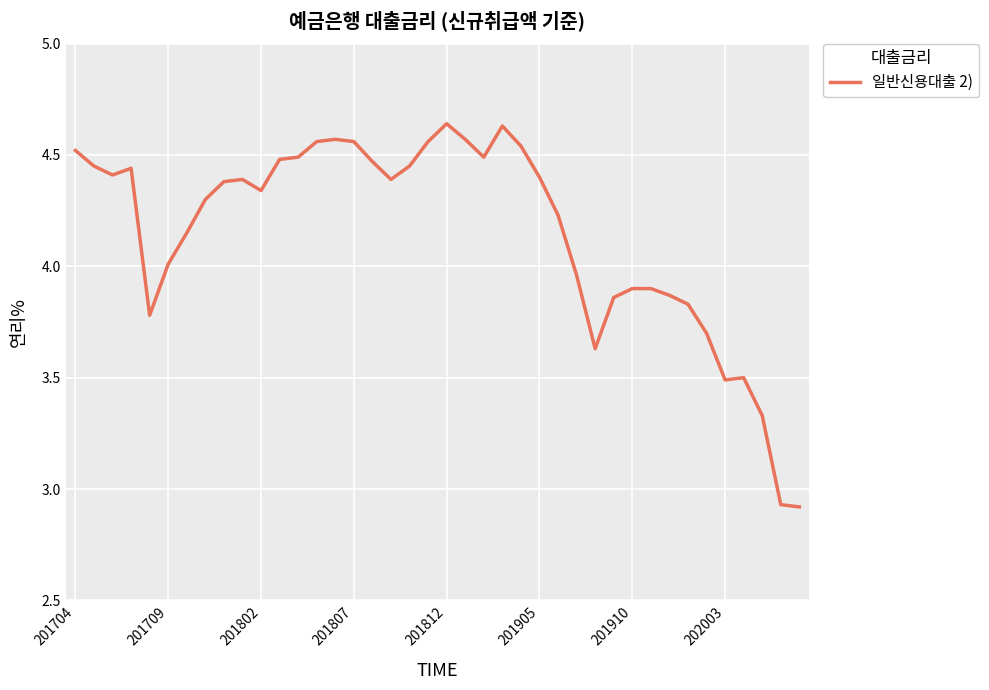

What is the difference between the maximum and minimum values?

1.7